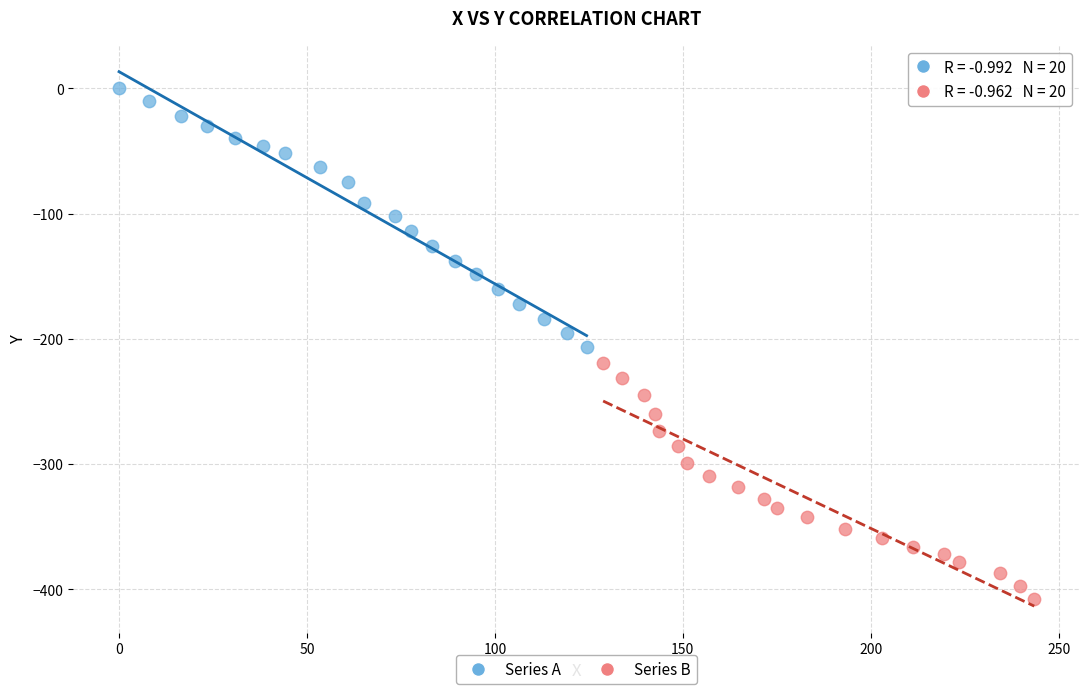

Which series has the widest spread of Y values?

Series A